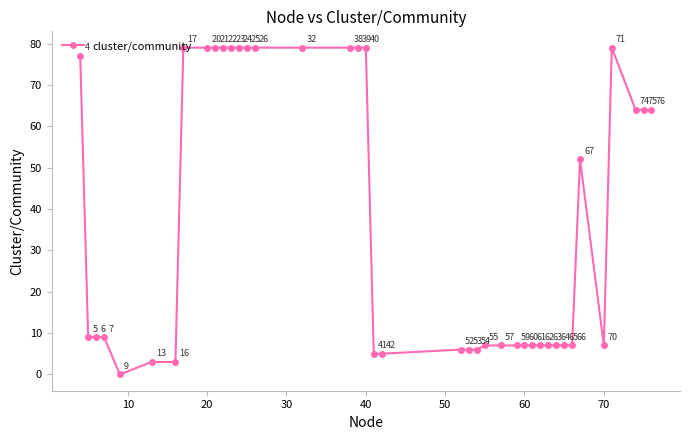

What is the difference between the second highest and second lowest values?

76